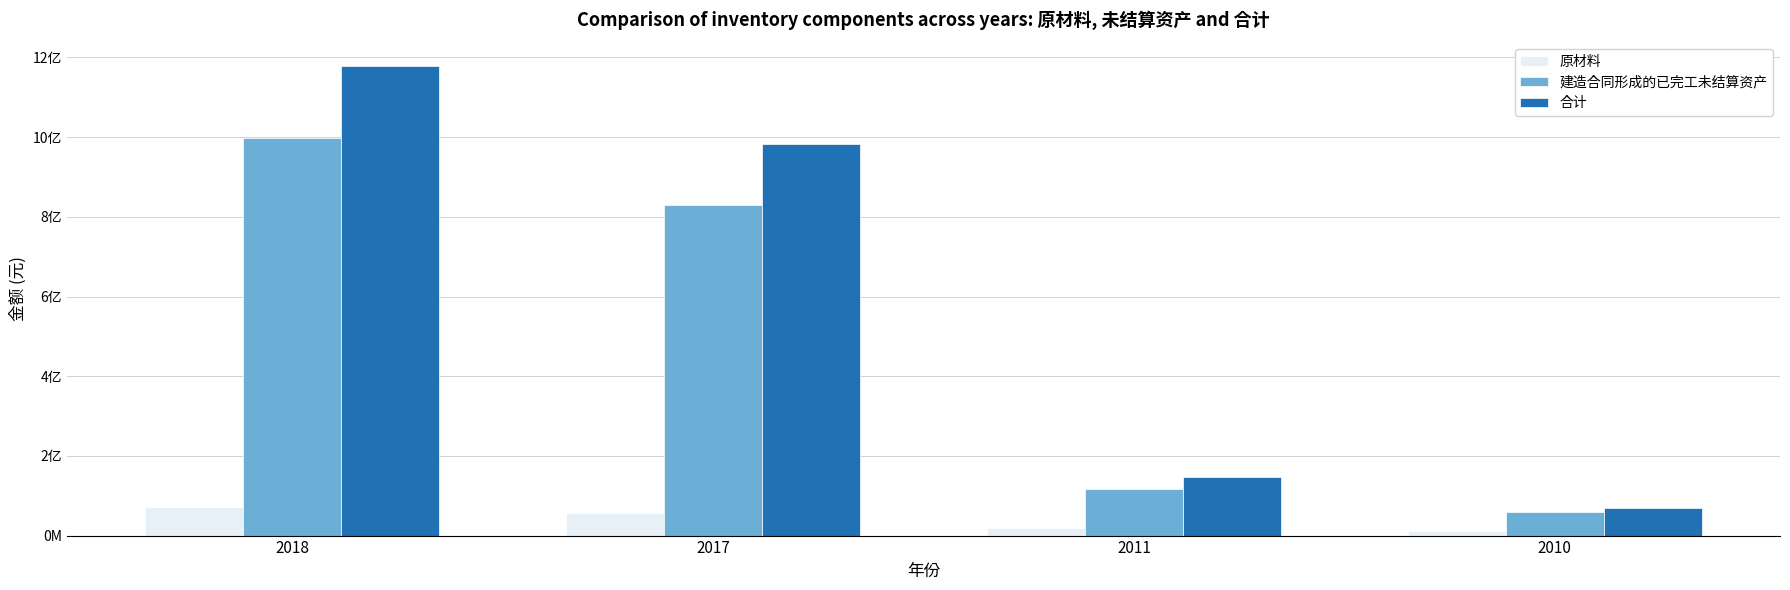

Reading left to right, extract all data points from this chart.

原材料: 2018=72003747.5	2017=56832958.1	2011=20223578.8	2010=11516478.1
建造合同形成的已完工未结算资产: 2018=997057414.7	2017=828560424.8	2011=117955881.4	2010=58060946.0
合计: 2018=1179835774.0	2017=982816157.4	2011=145953013.3	2010=69577424.1